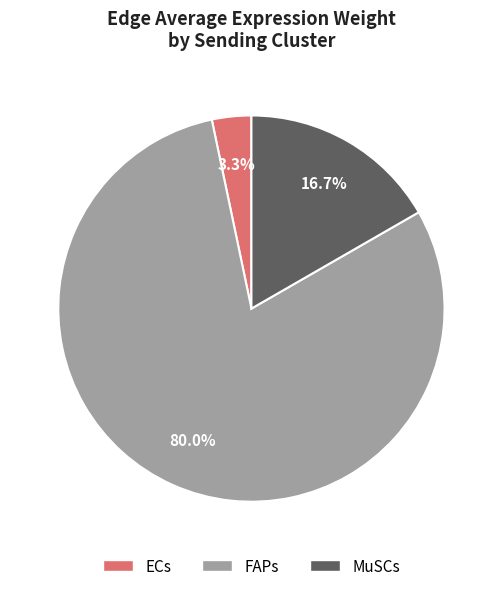

The MuSCs slice represents 49% of the pie. True or false?

False